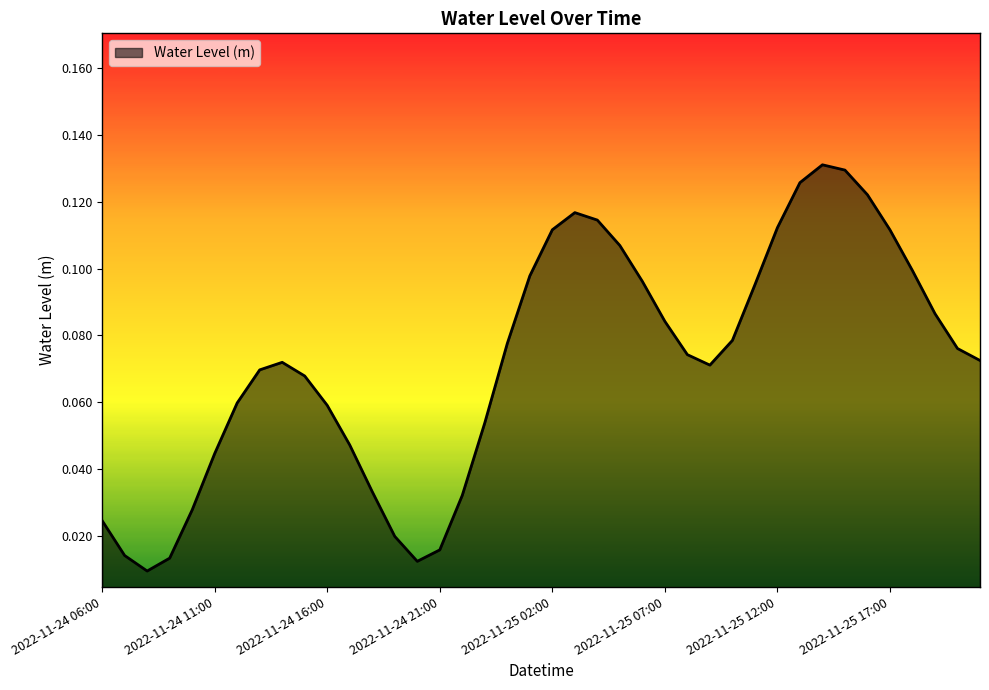

What is the label of the 36th point from the right?

2022-11-24 10:00